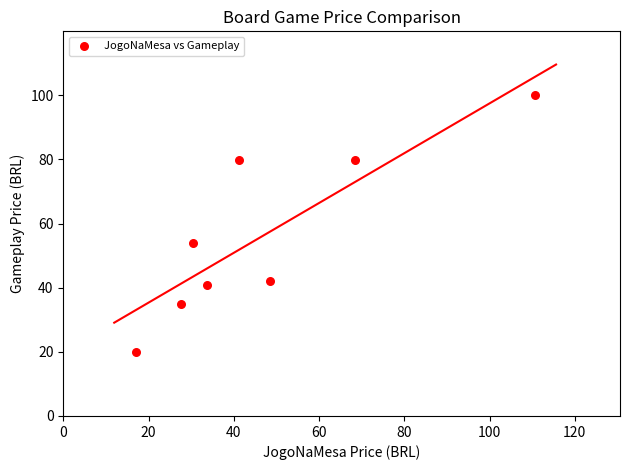

What Y value in the scatter plot is closest to 59?

54.0